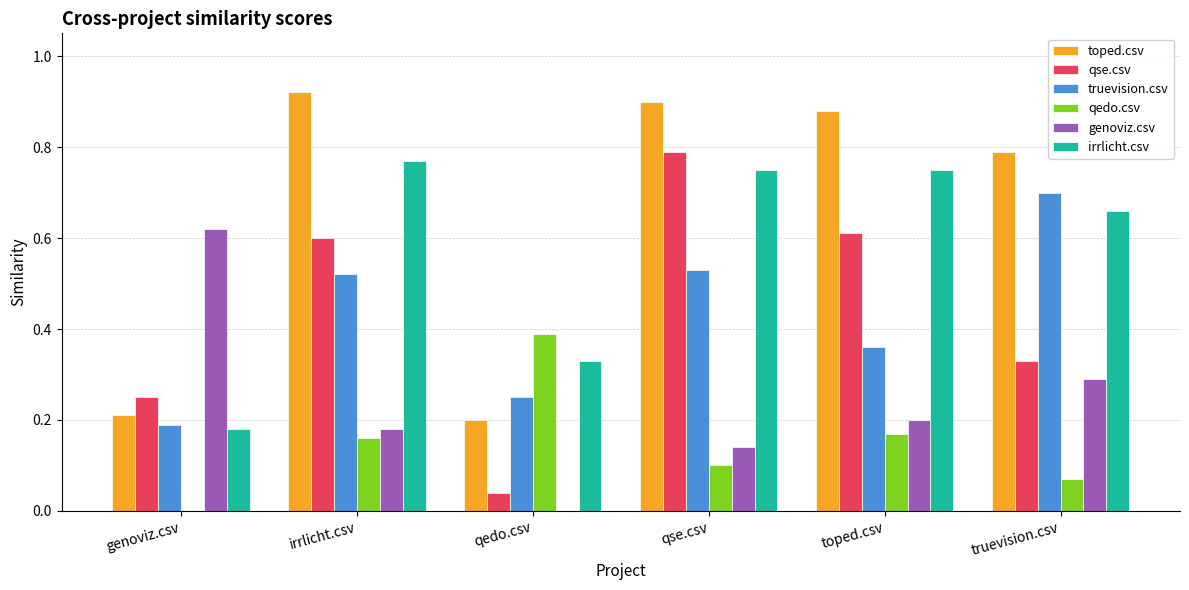

Which series changed the most between qedo.csv and qse.csv?

qse.csv